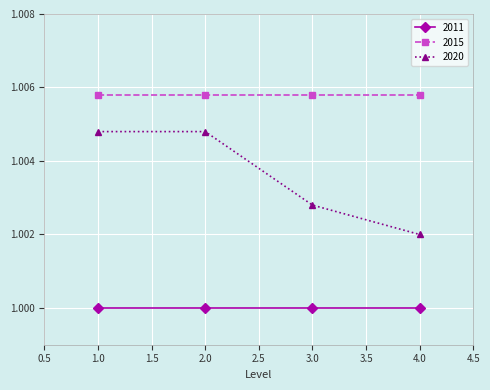

What is the total value across all series at 2.0?

3.0